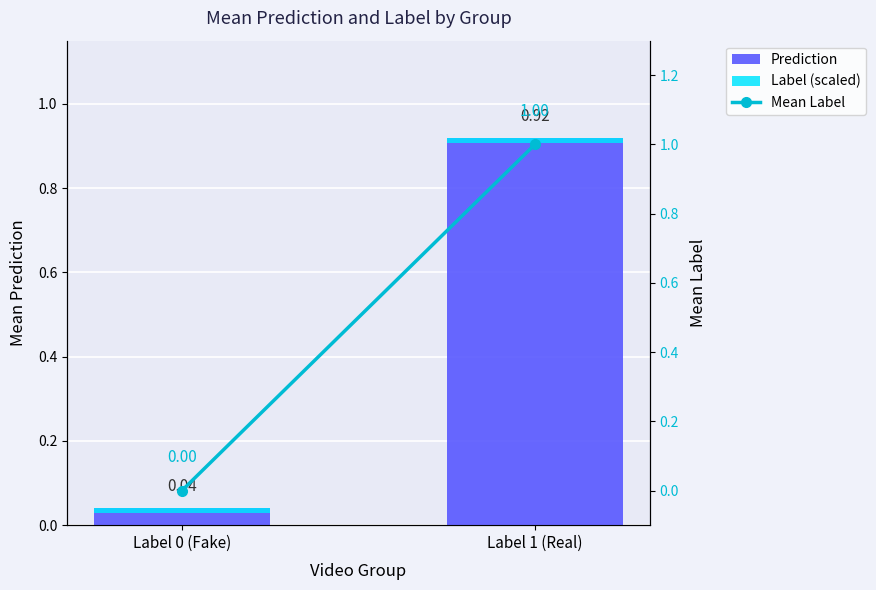

What is the average value of the Mean Label series?

0.5